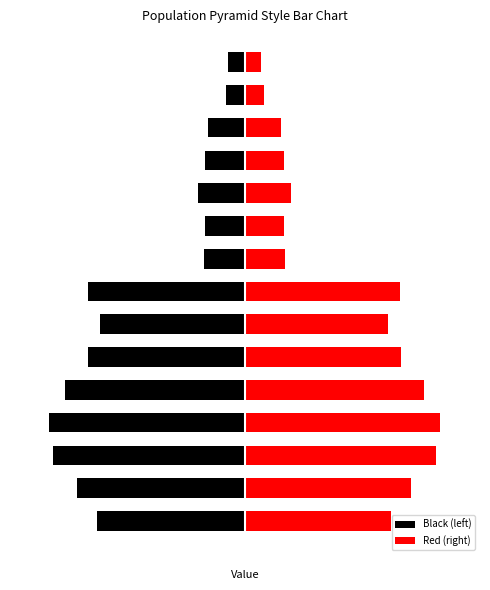

What is the average value of the Red (right) series?

2.5